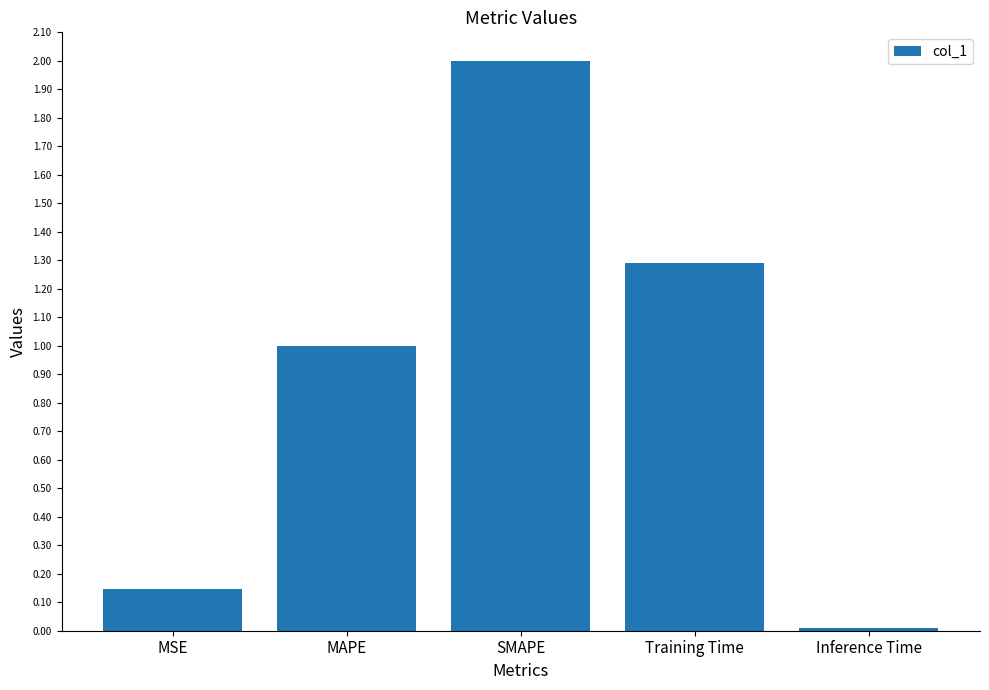

True or false: the data shows 1.3 at Training Time.

True